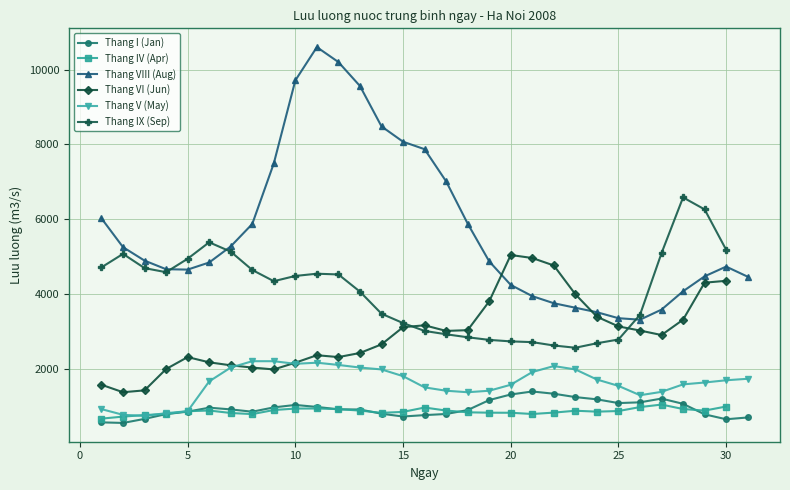

True or false: Thang VIII (Aug) has more than 1 points higher than both neighbors.

True